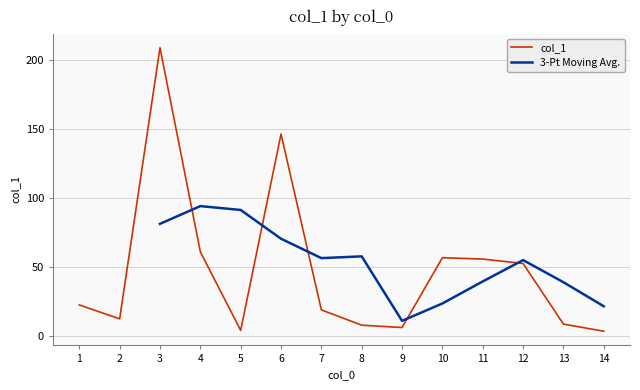

Does the chart have visible grid lines?

Yes